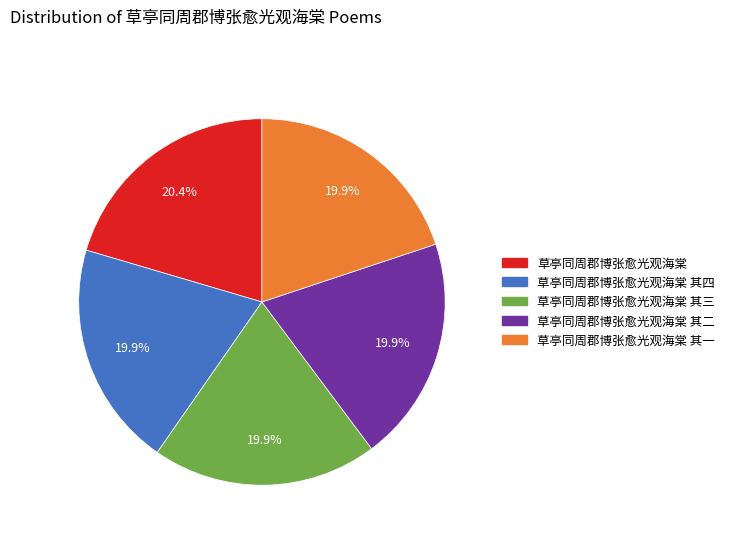

What percentage is the 草亭同周郡博张愈光观海棠 其二 slice, to the nearest percent?

20%